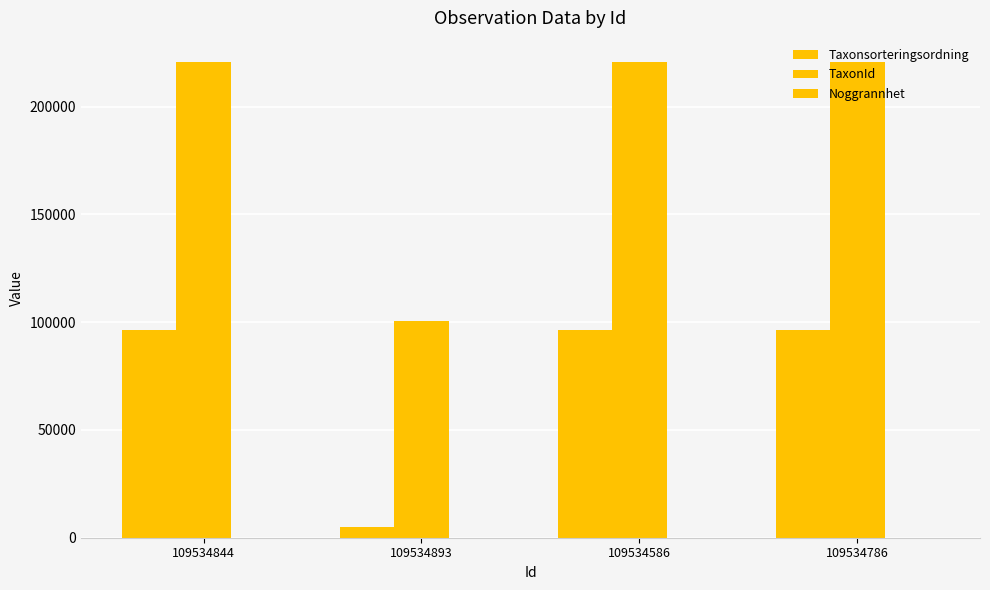

Does the chart contain stacked bars?

No